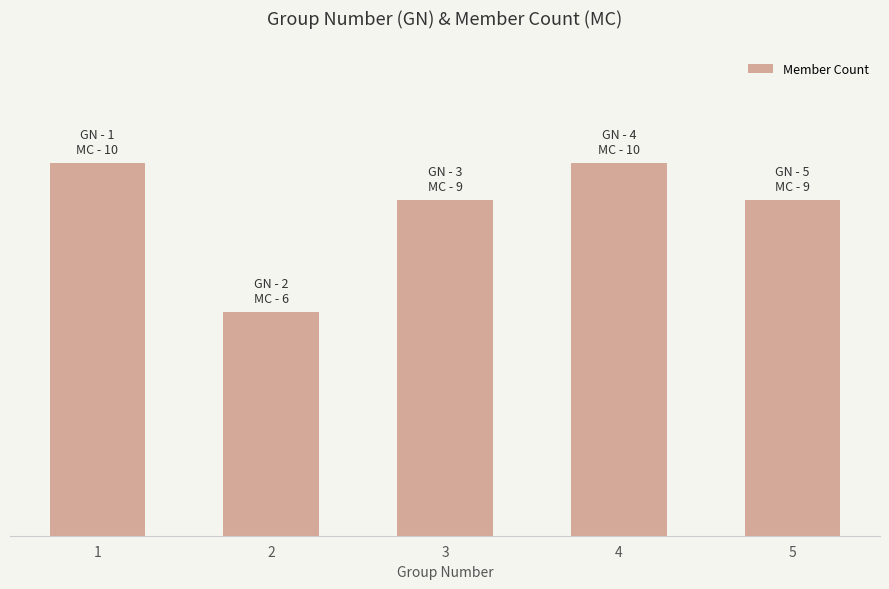

Are the bars grouped side by side (vs. stacked)?

No